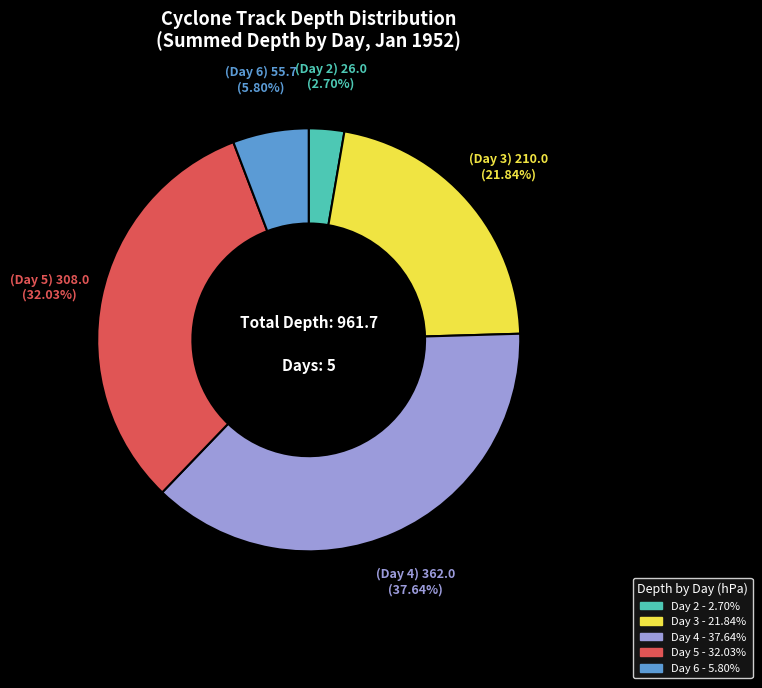

Count the number of slices in the pie.

5